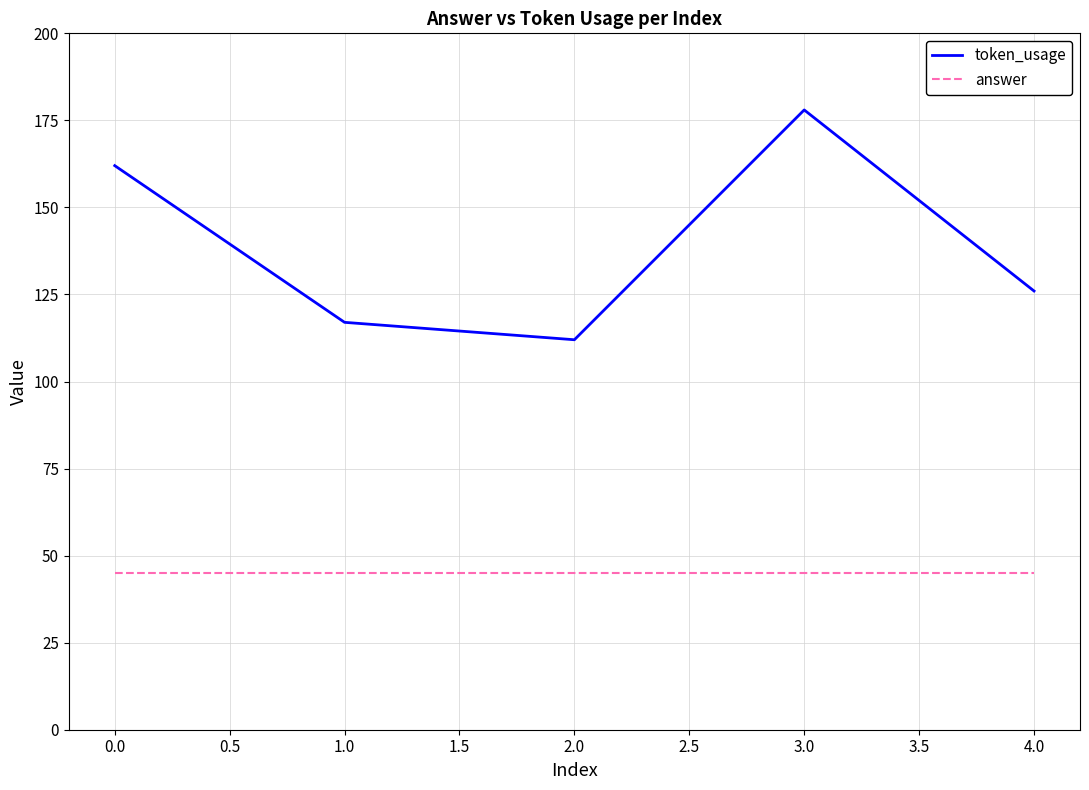

Which series has the largest total across all categories?

token_usage